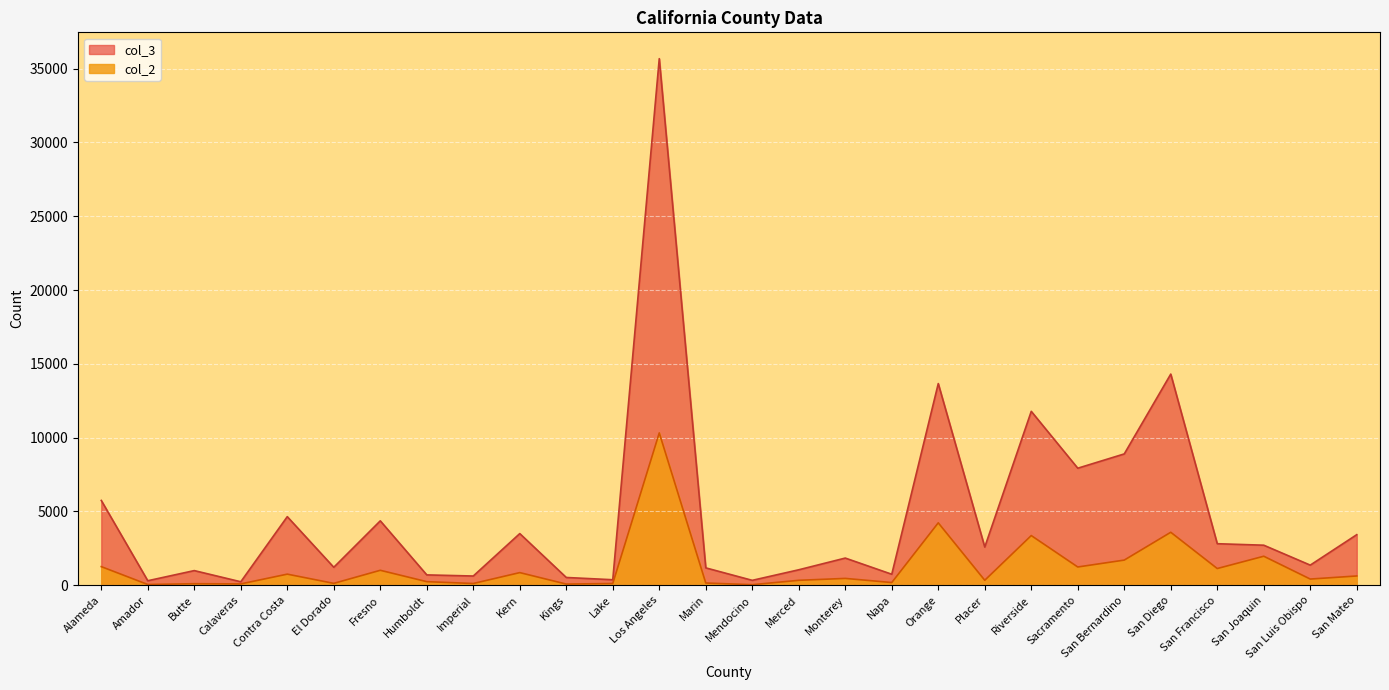

What position from the right is Butte?

26